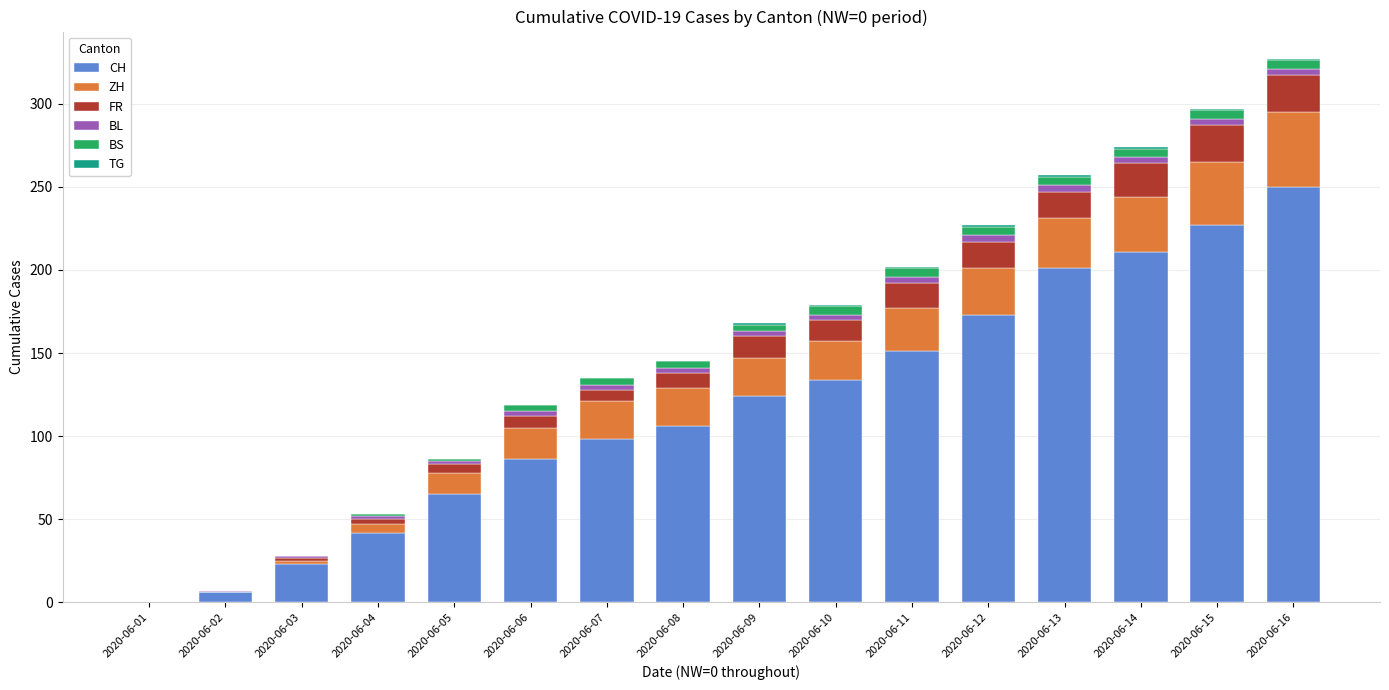

Are the bars grouped side by side (vs. stacked)?

No